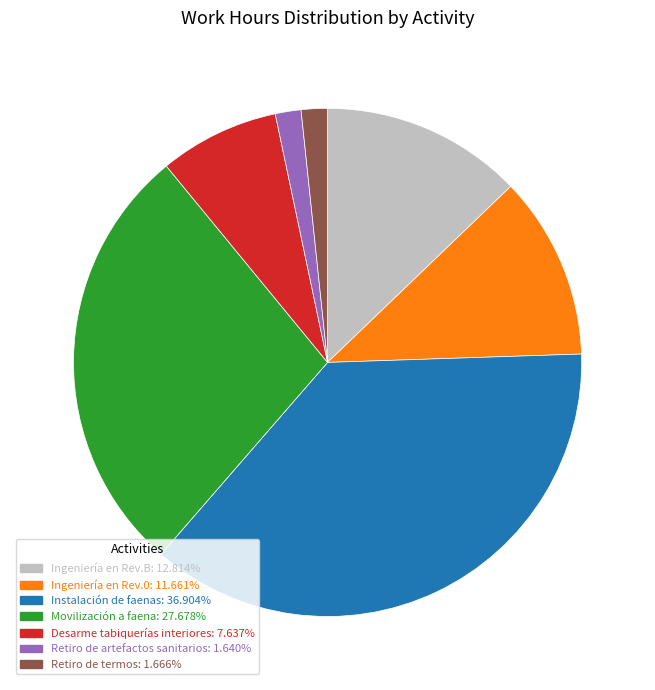

Do Retiro de artefactos sanitarios and Movilización a faena together represent more than half of the pie?

No